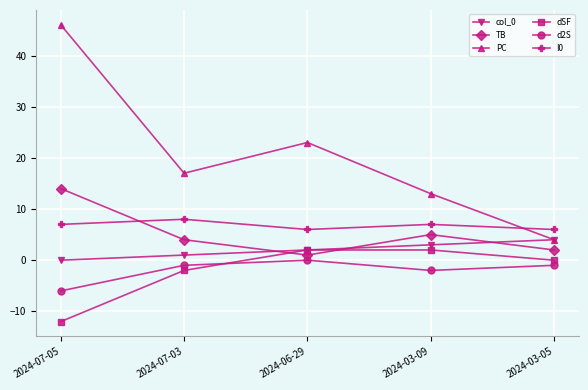

What is the difference between the PC values at 2024-06-29 and 2024-07-05?

23